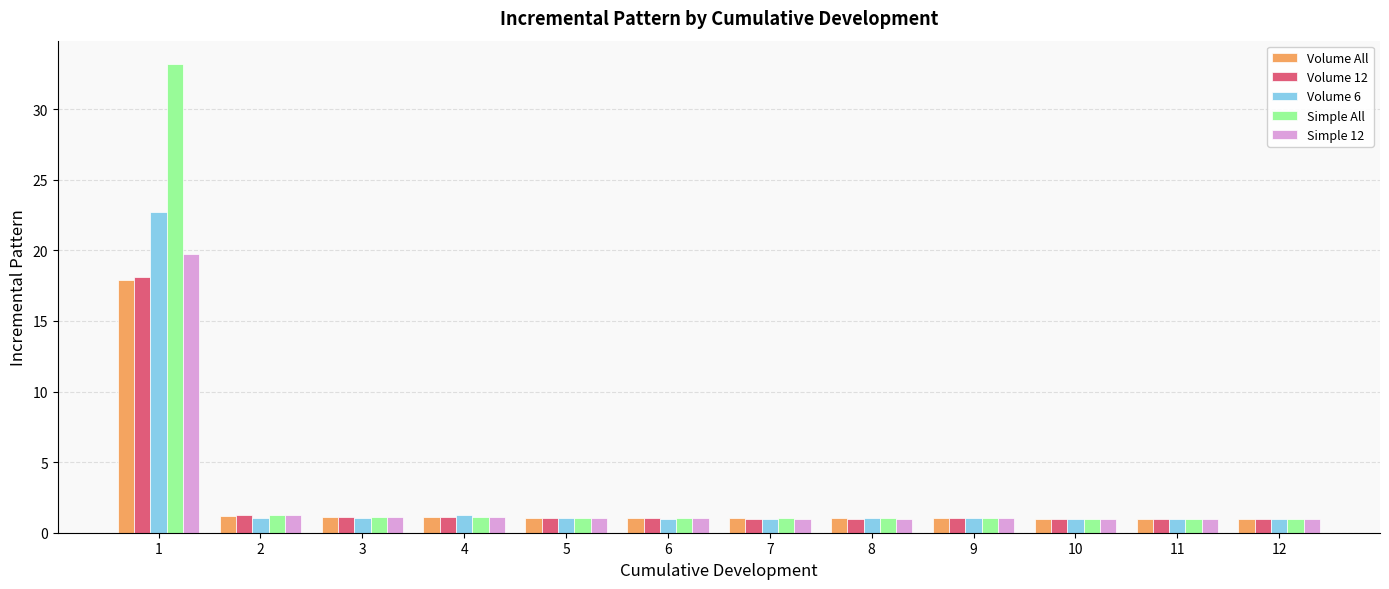

Count the number of data series in this chart.

5